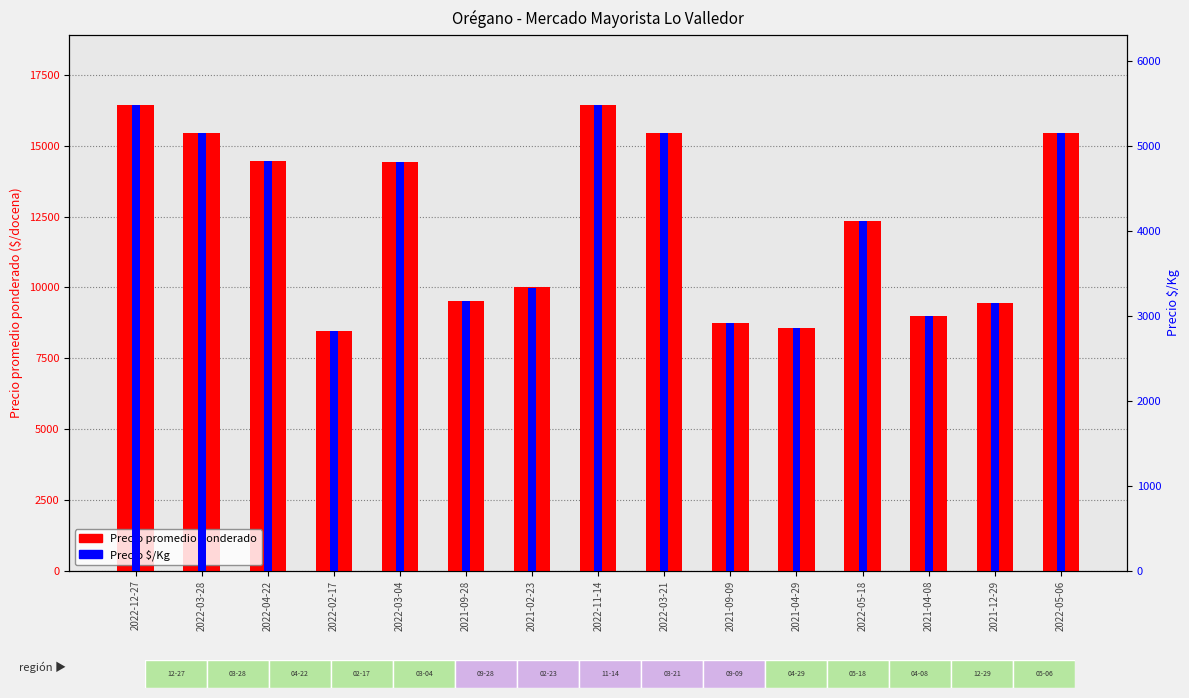

True or false: Precio promedio ponderado has a value of 27162 at 2022-05-06.

False